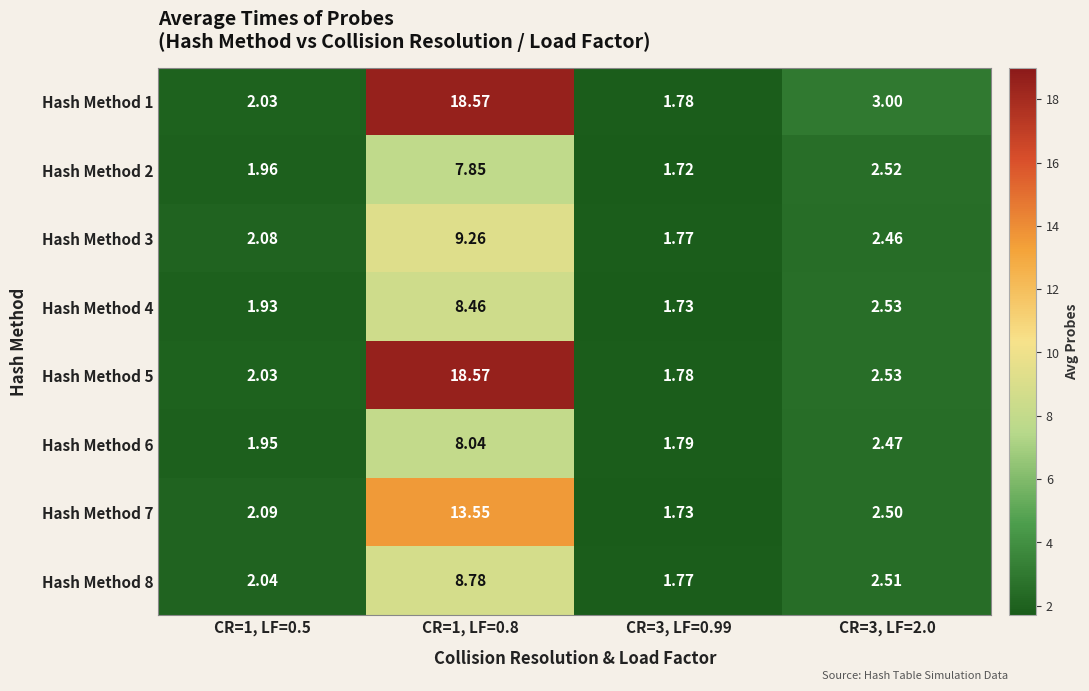

Is the value of Hash Method 6 at CR=1, LF=0.8 greater than the value of Hash Method 3 at CR=1, LF=0.8?

No